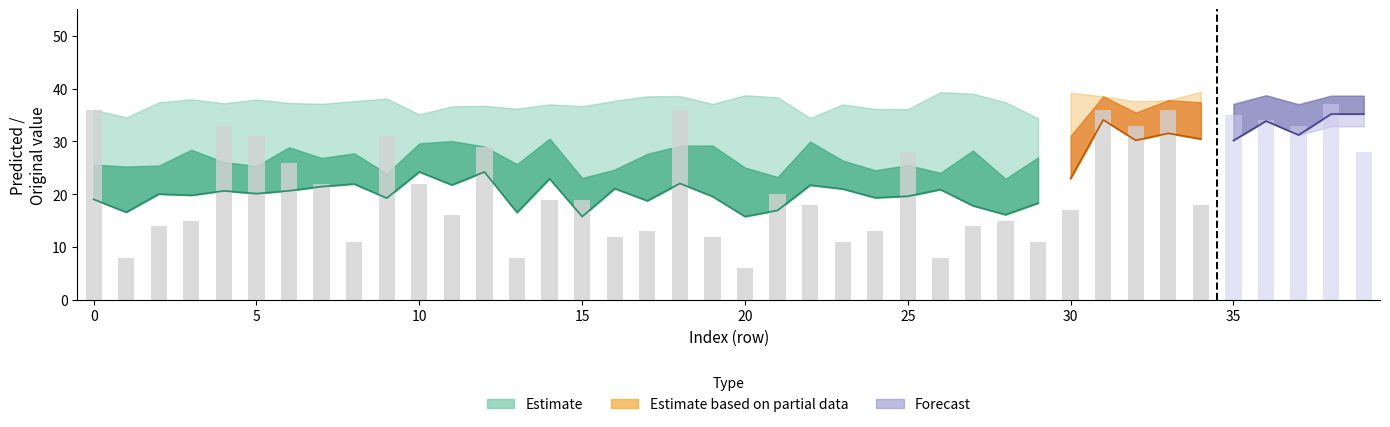

True or false: Predicted_Neuroticism has a value of 23.0 at 30.

True